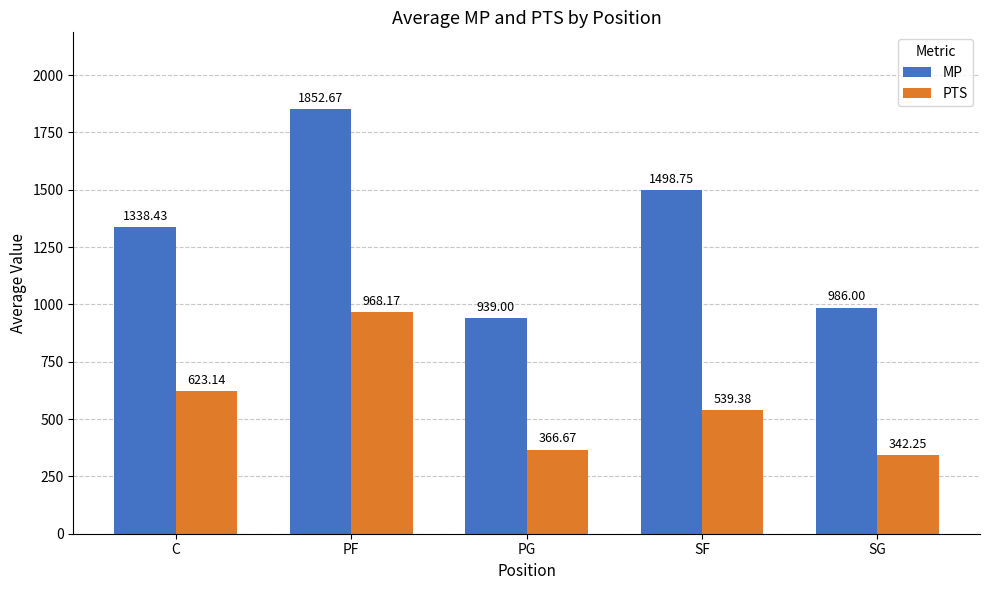

Where is MP nearest to the value 1395?

C